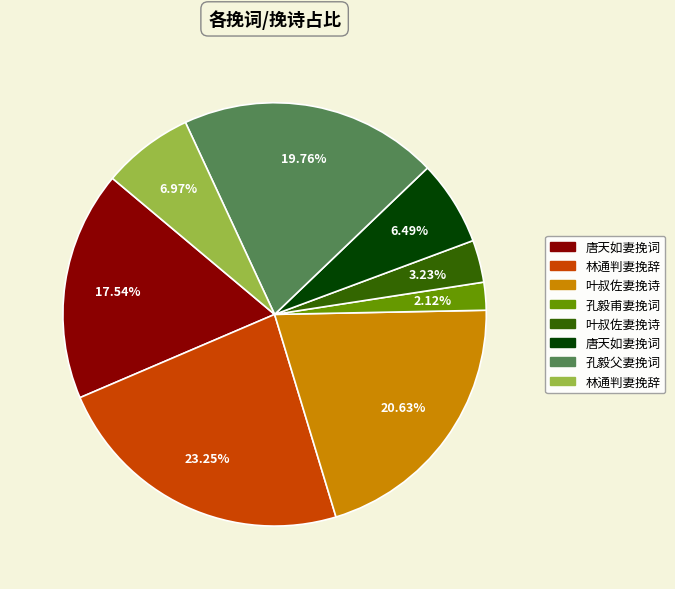

Count the number of slices in the pie.

8